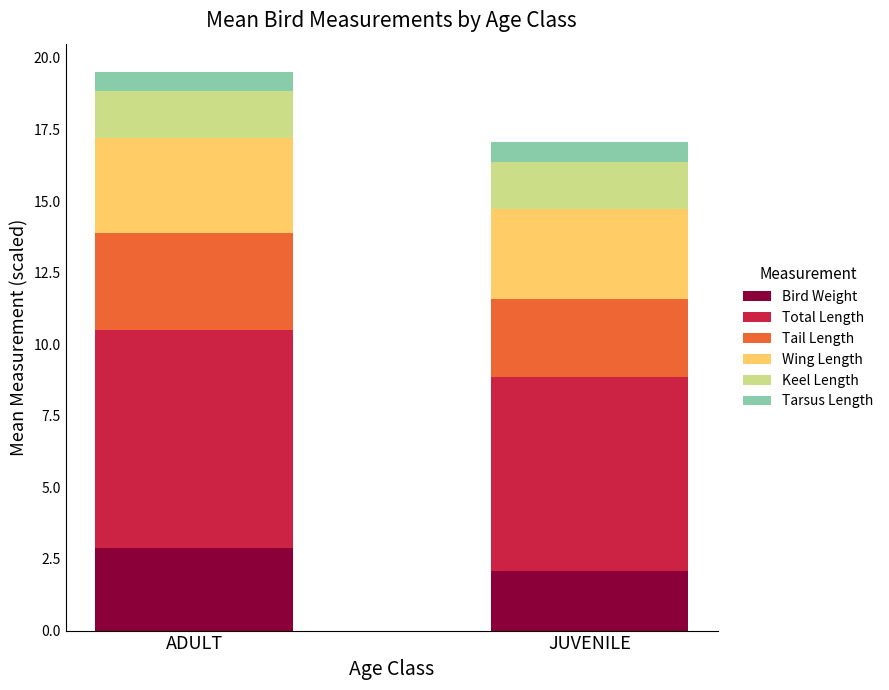

What is the total value across all series at JUVENILE?

17.0